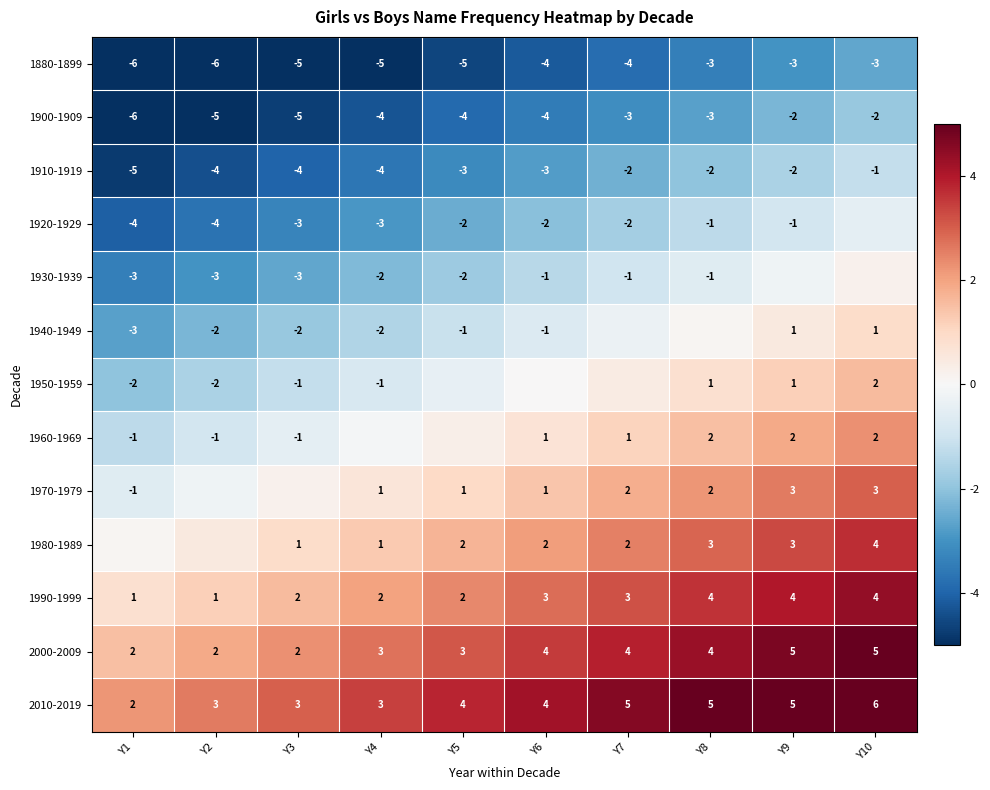

What is the sum of the 1990-1999 values at Y3 and Y6?

5.0